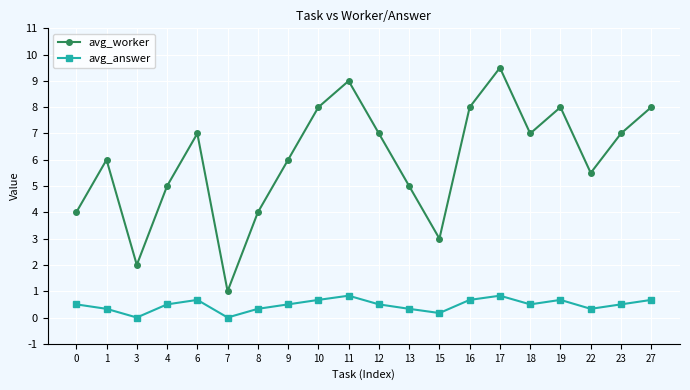

Between 1 and 22, which series saw the biggest shift?

avg_worker